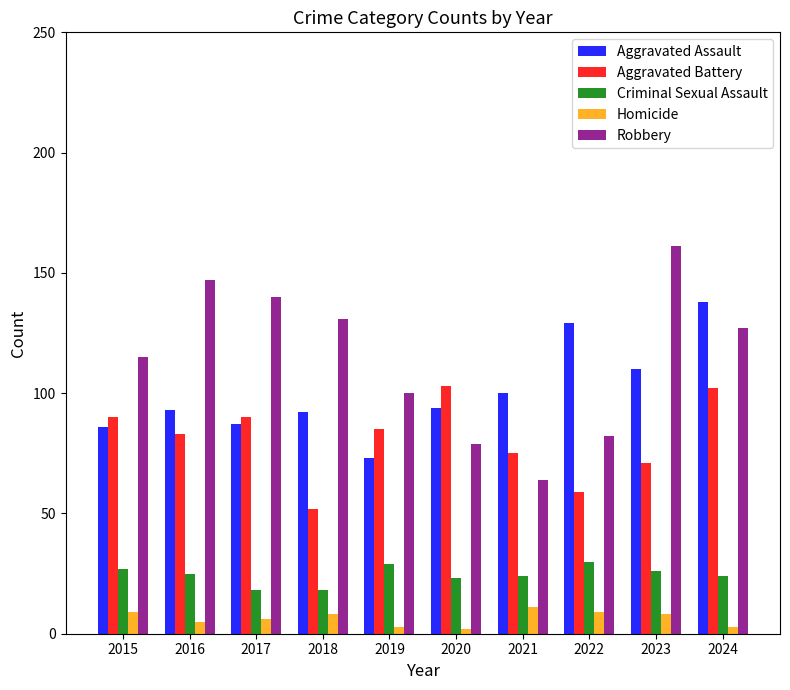

What value does the Homicide series have at 2015?

9